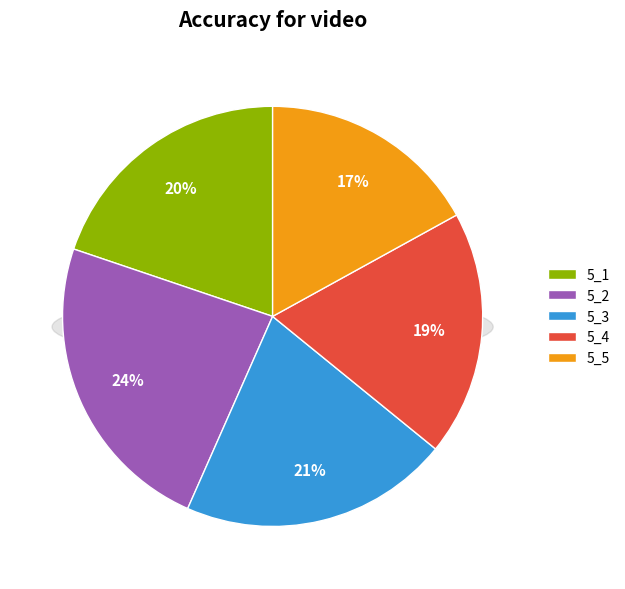

To the nearest percent, what portion does 5_4 represent?

19%